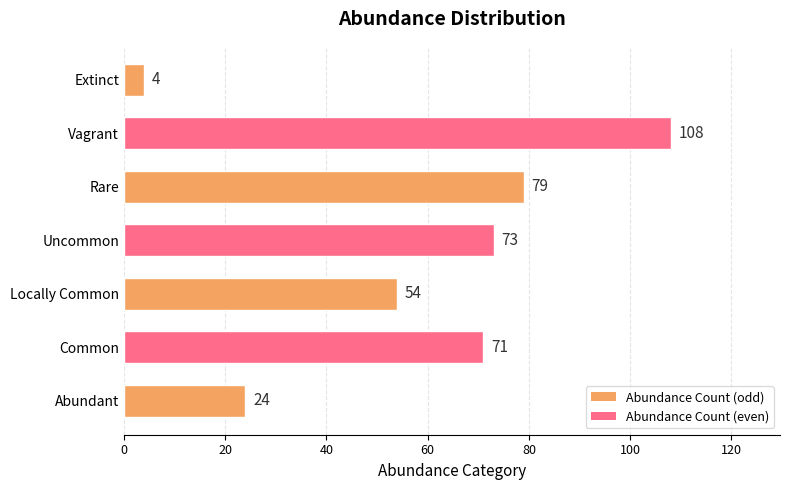

The value at Vagrant is 191. True or false?

False